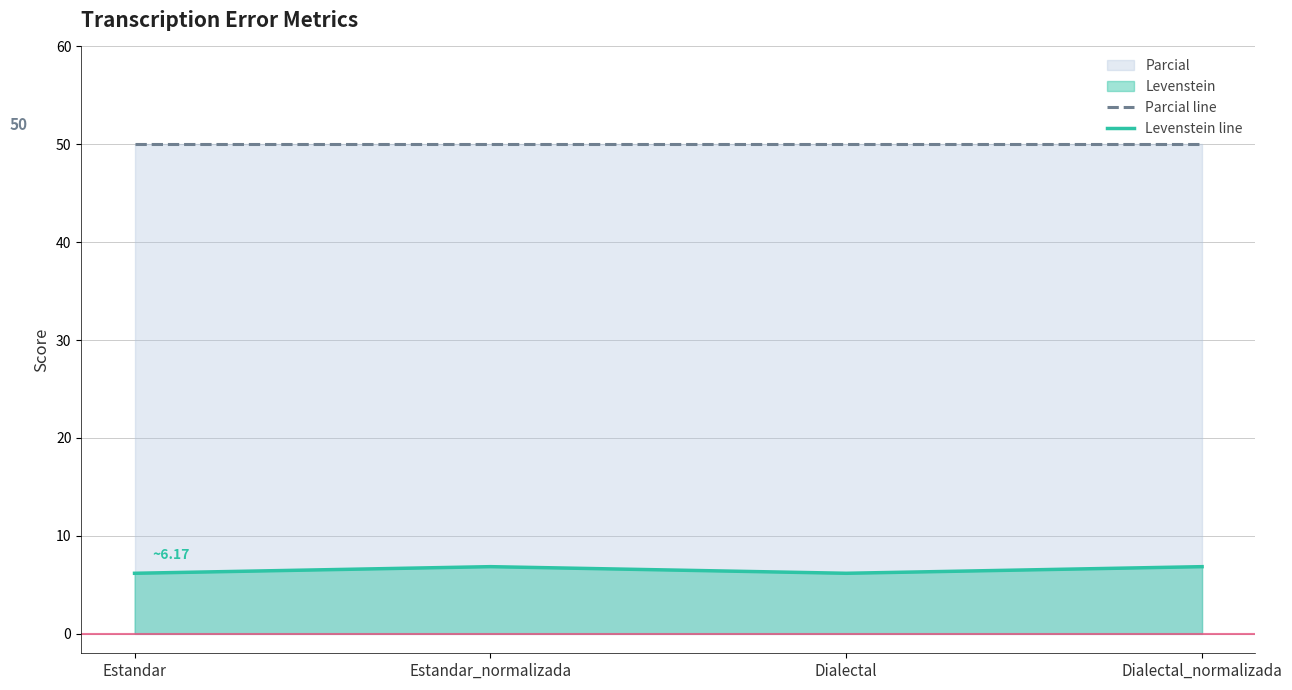

Count the Levenstein line values in the range 6 to 7.

4